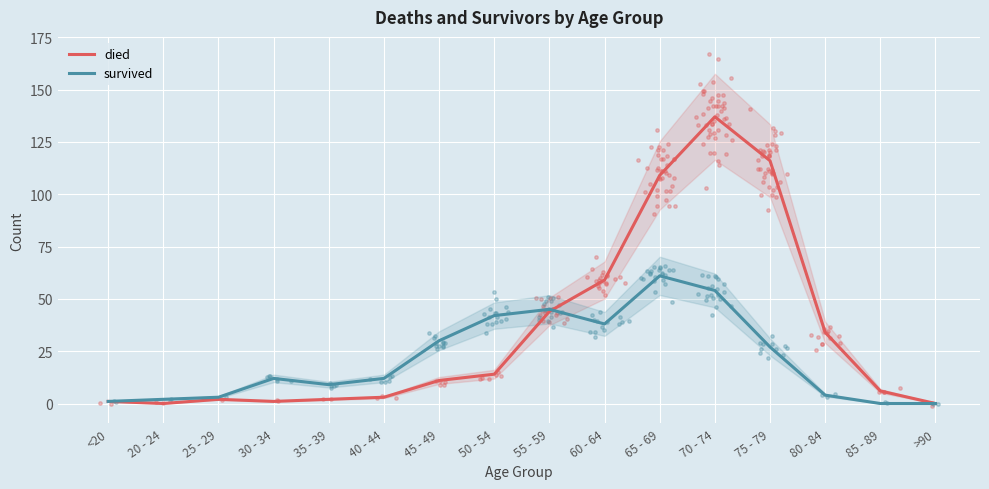

At how many categories does at least one series exceed 46?

4